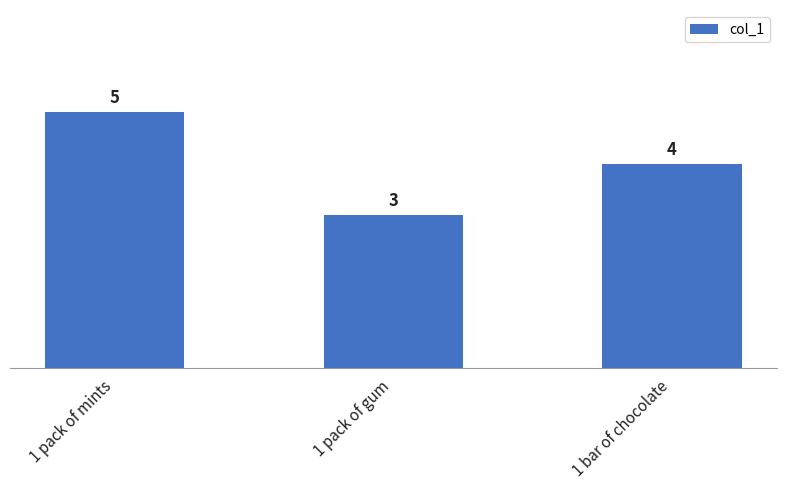

Is it true that the value at 1 bar of chocolate is 4?

True